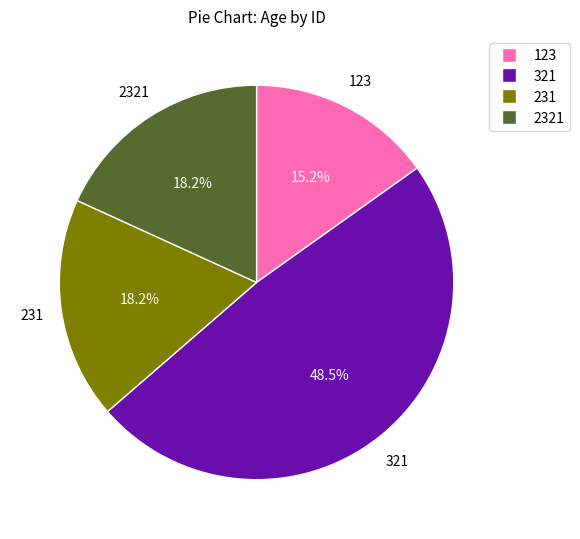

The 2321 slice represents 18% of the pie. True or false?

True